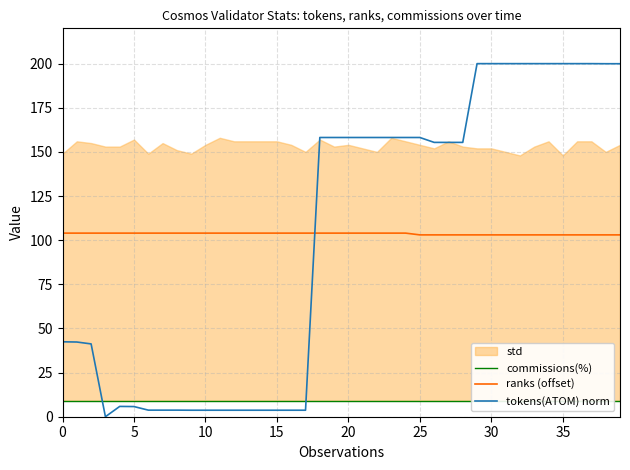

Which category has the lowest value in the ranks (offset) series?

25